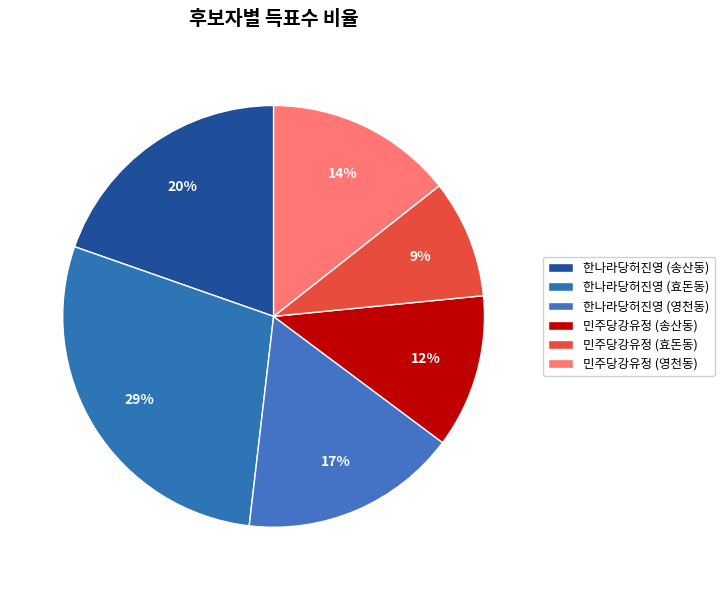

Count the number of slices in the pie.

6